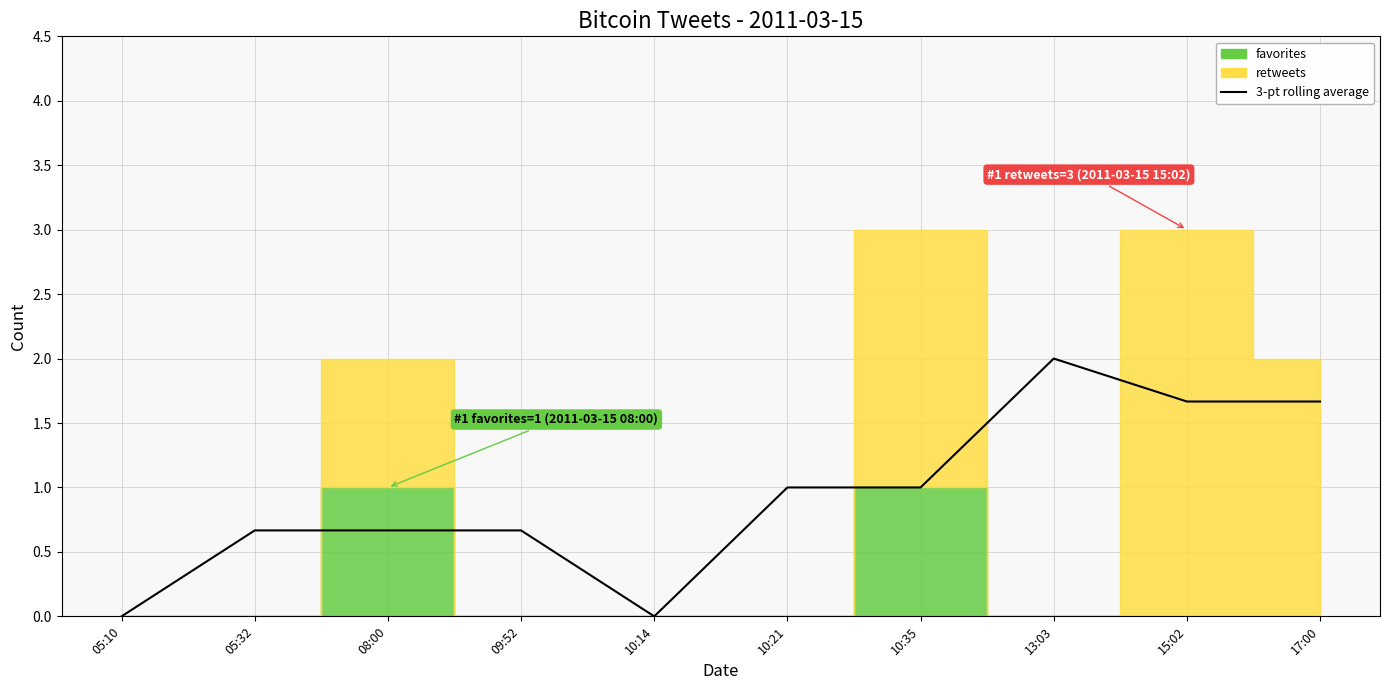

Where is the first local maximum?

13:03